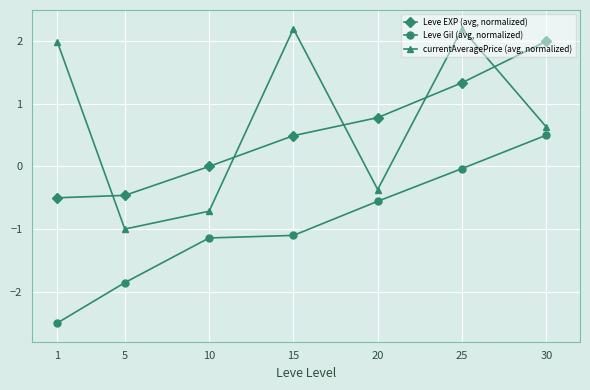

The Leve Gil (avg, normalized) series shows 0.5 at 30. True or false?

True